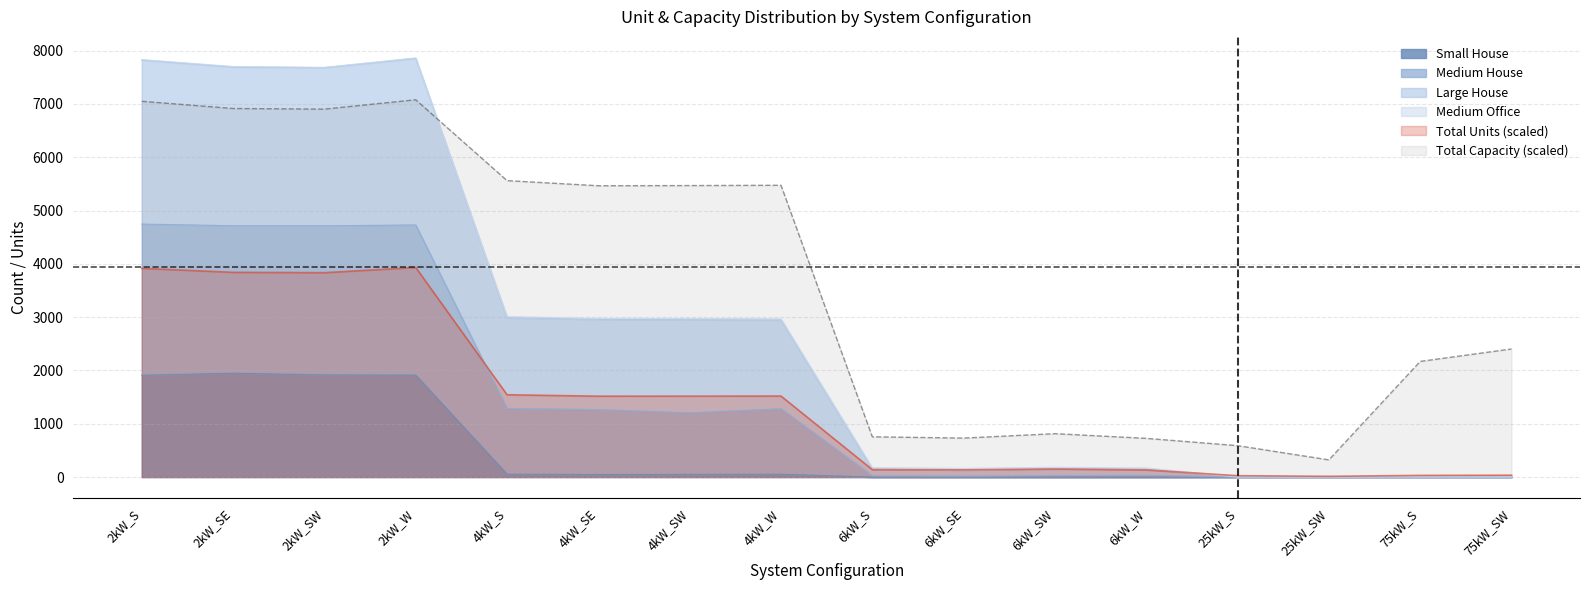

Where is Total Capacity (scaled) nearest to the value 3700?

75kW_SW